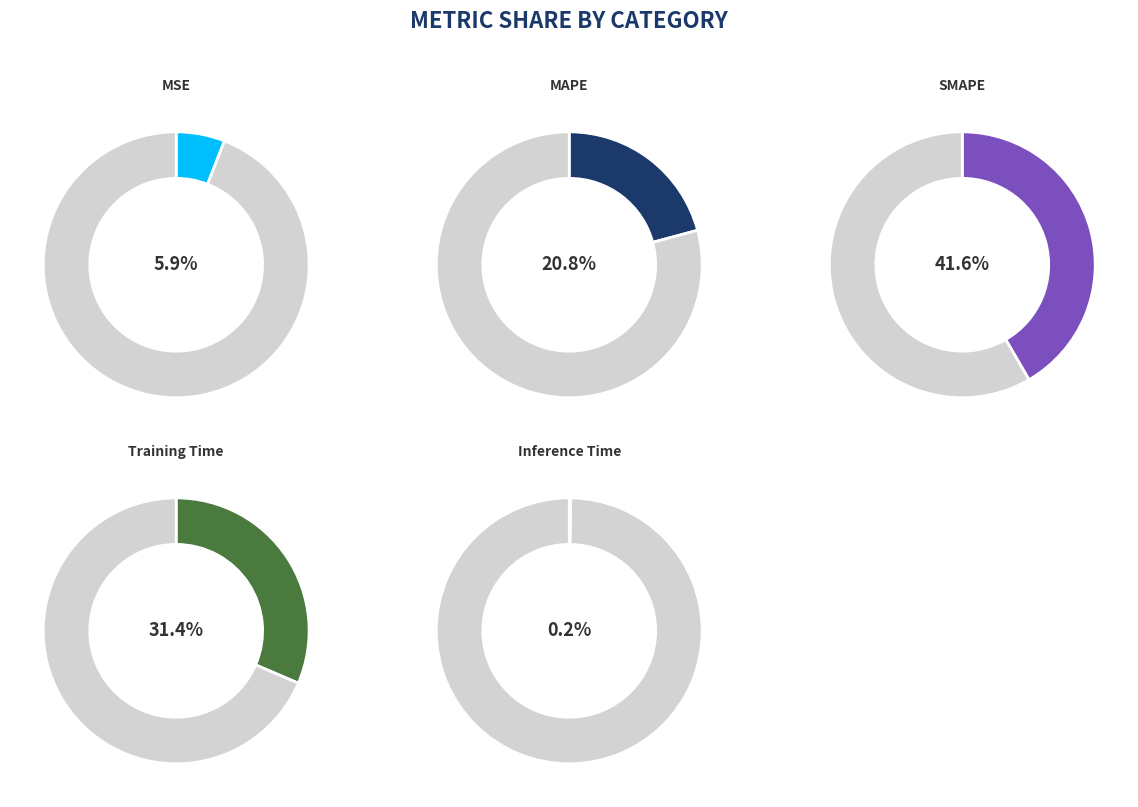

Which category has the smallest portion of the pie?

Inference Time